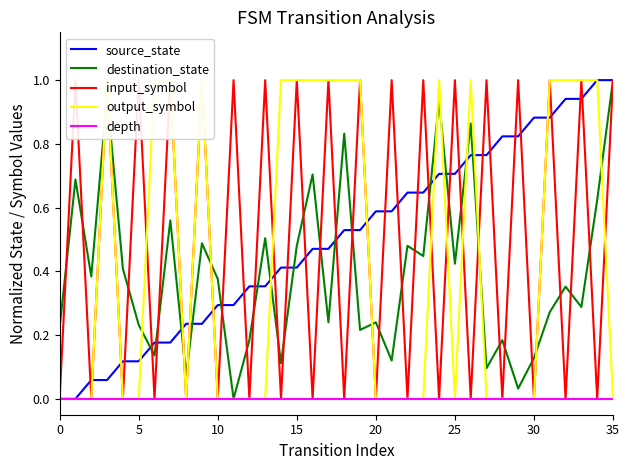

True or false: depth has more than 1 interior local peaks.

False